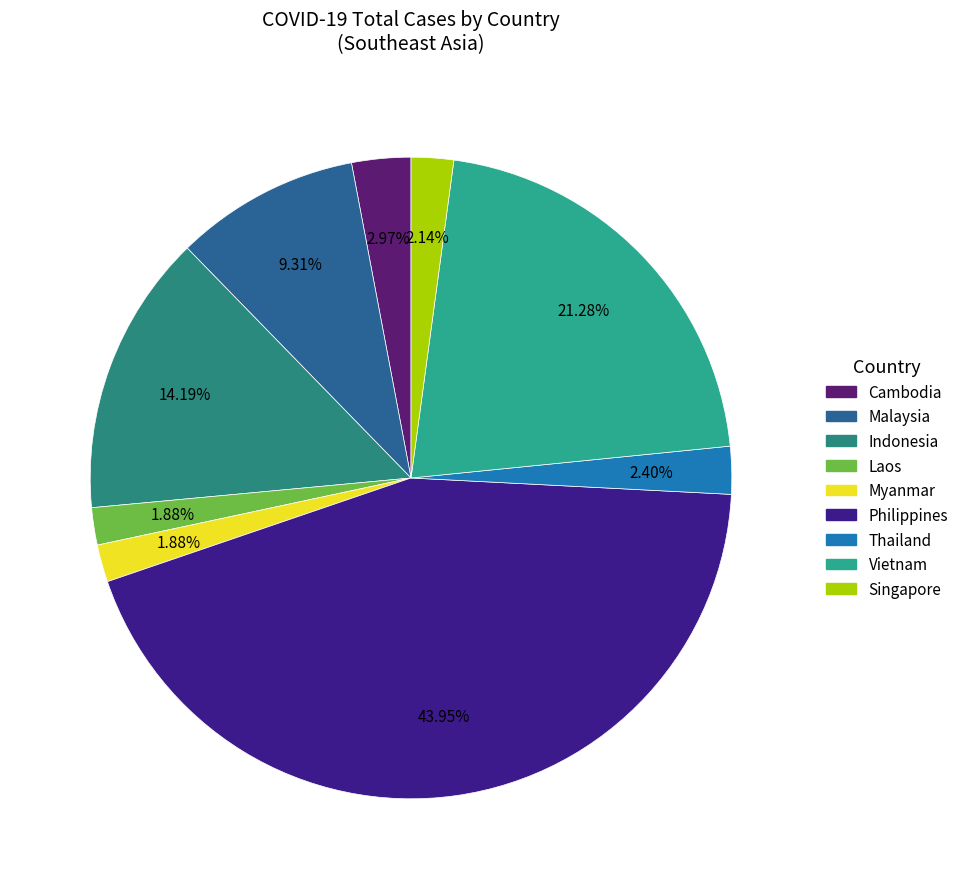

True or false: Thailand accounts for 2% of the total.

True